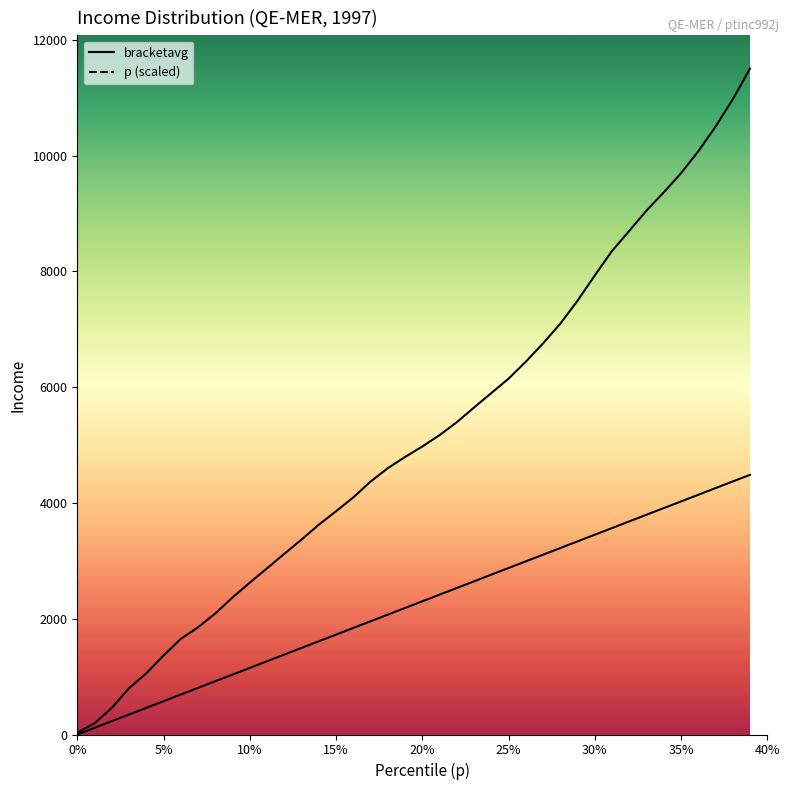

Rank the series at 20 from lowest to highest value.

p, bracketavg